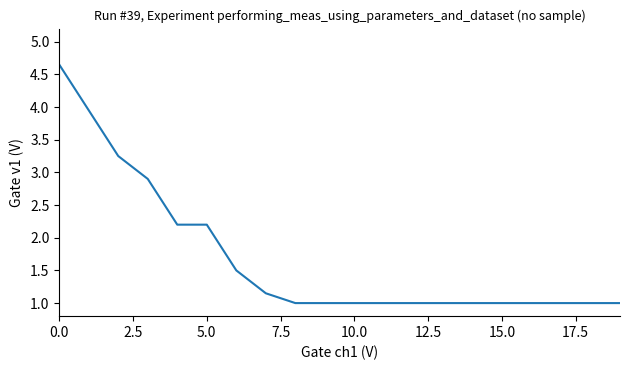

What is the minimum value shown in the chart?

1.0